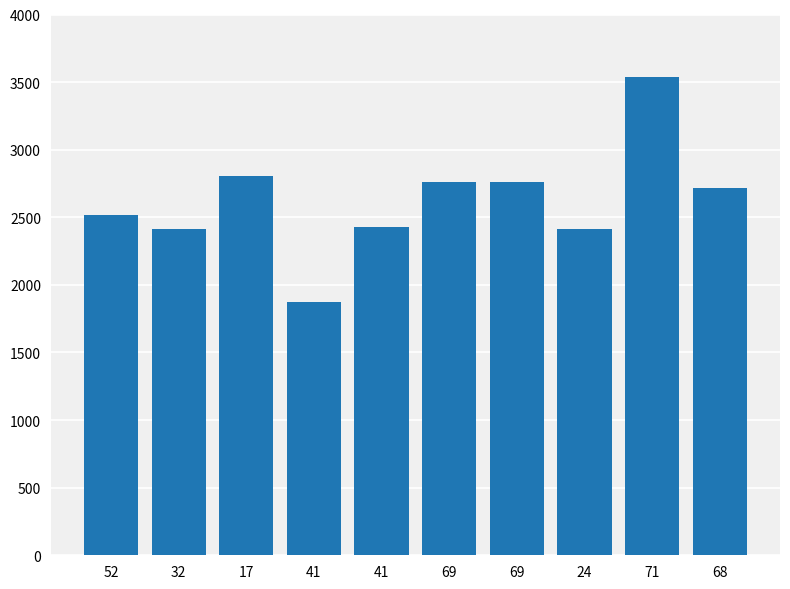

What is the approximate value at 69?

2760